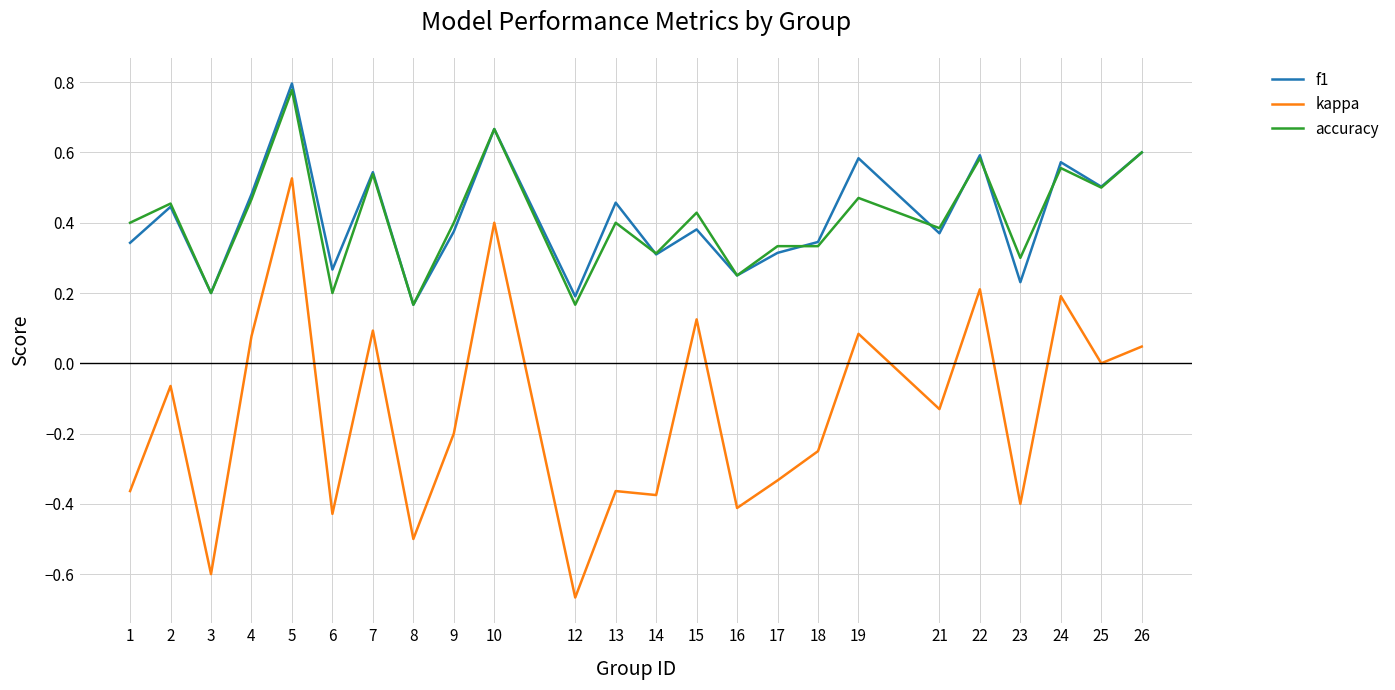

Is it true that f1 equals 0.2 at 16?

True